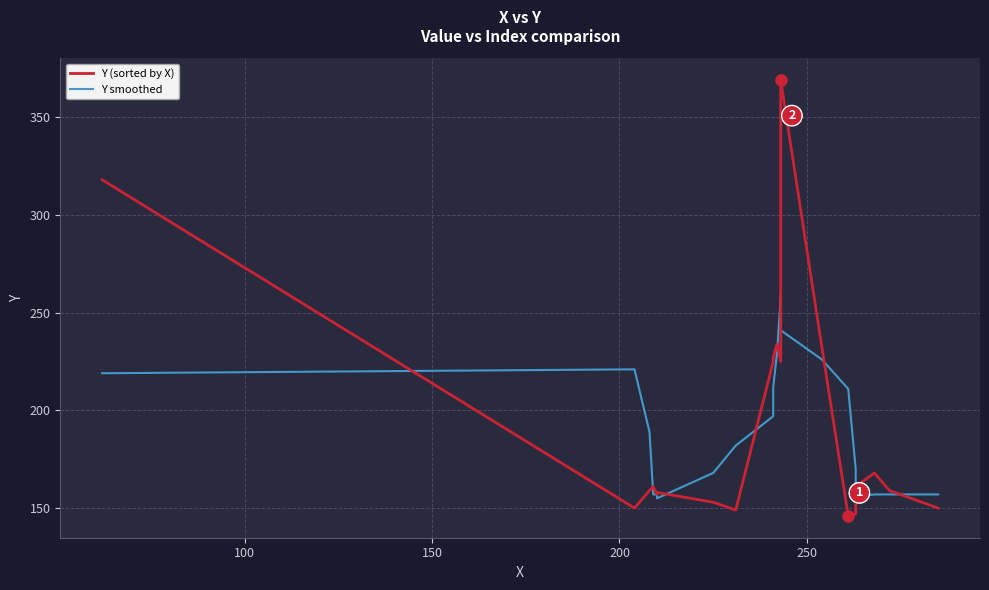

How many data points in Y (sorted by X) are above 161?

9